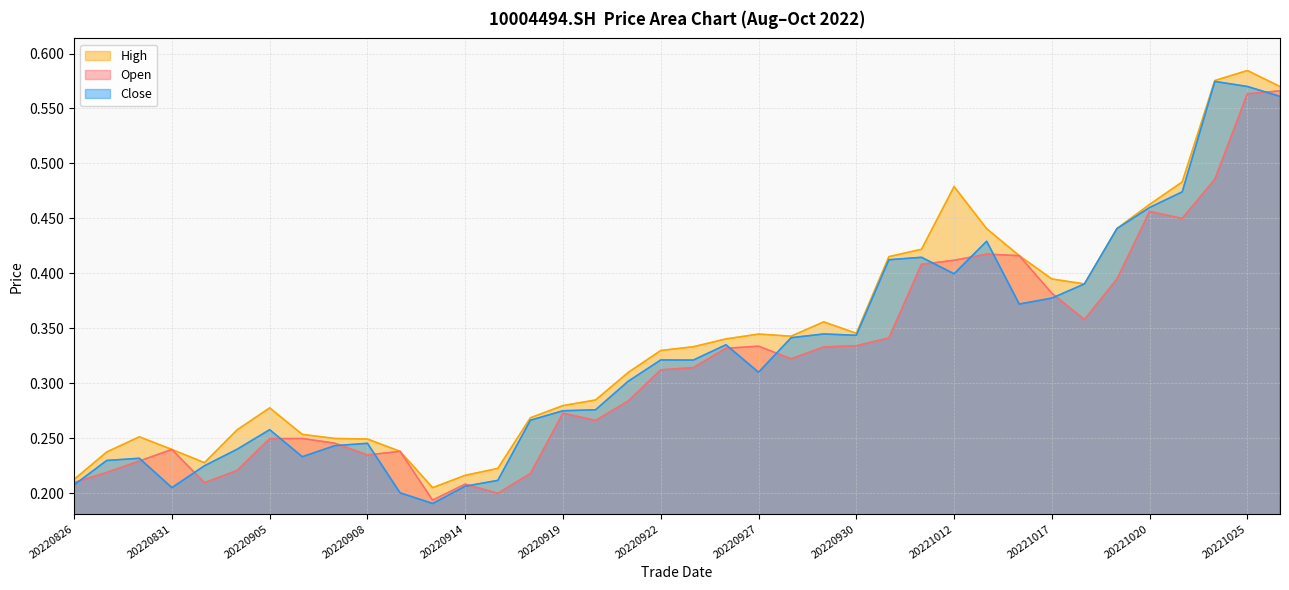

What are all the series names shown in the legend?

High, Open, Close